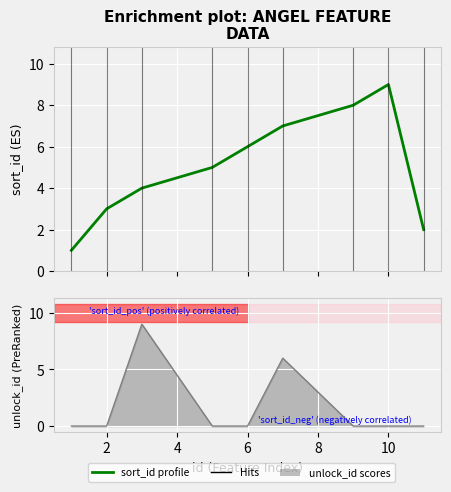

What is the difference between the second highest and minimum values?

7